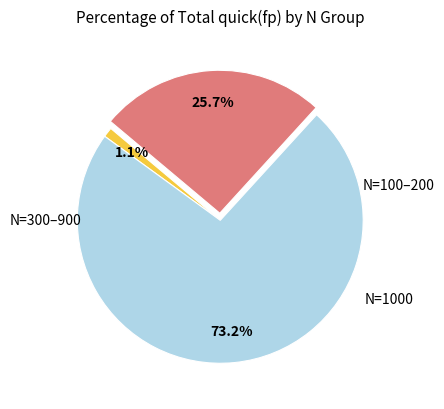

Is there any slice that represents more than half of the pie?

Yes